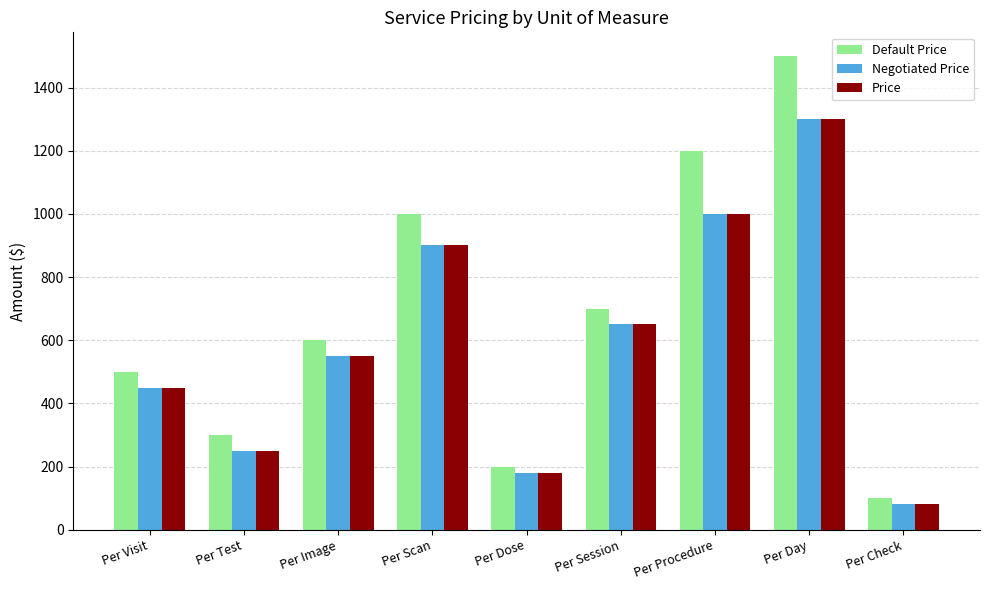

What is the difference between the maximum and minimum values in the Default Price series?

1400